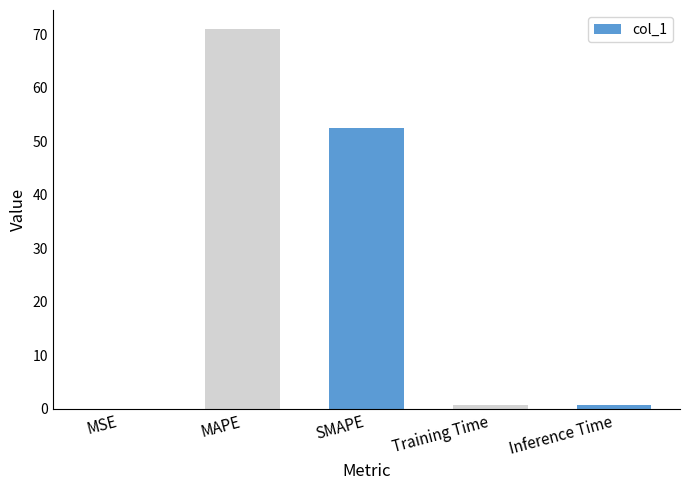

True or false: the data shows 0.7 at Training Time.

True